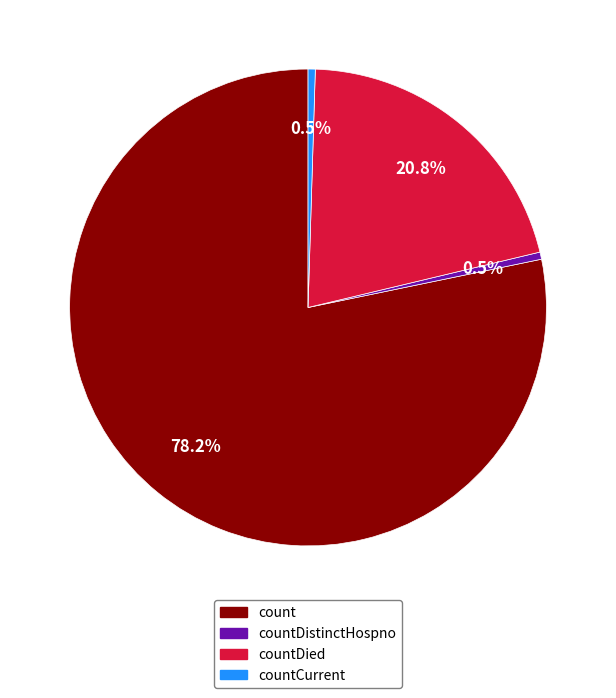

Is there any slice that represents more than half of the pie?

Yes